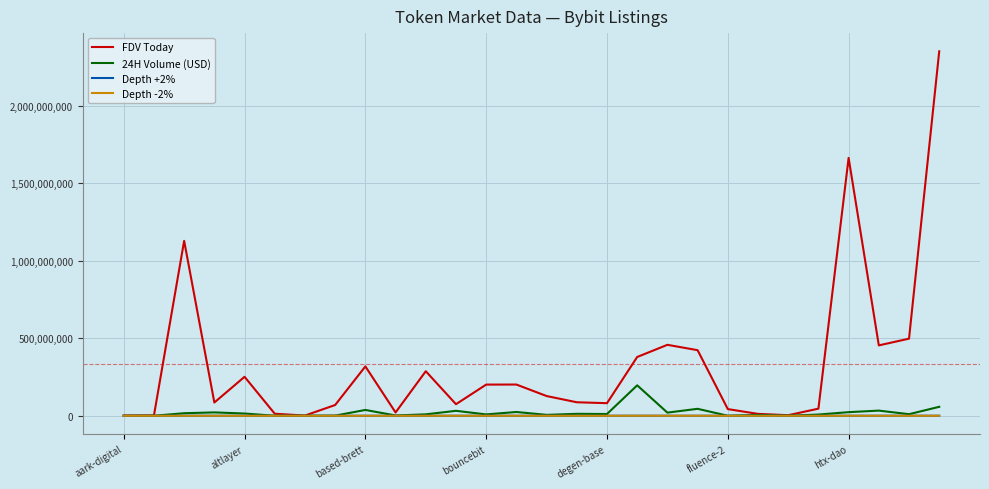

Which series has the widest spread of values?

FDV Today